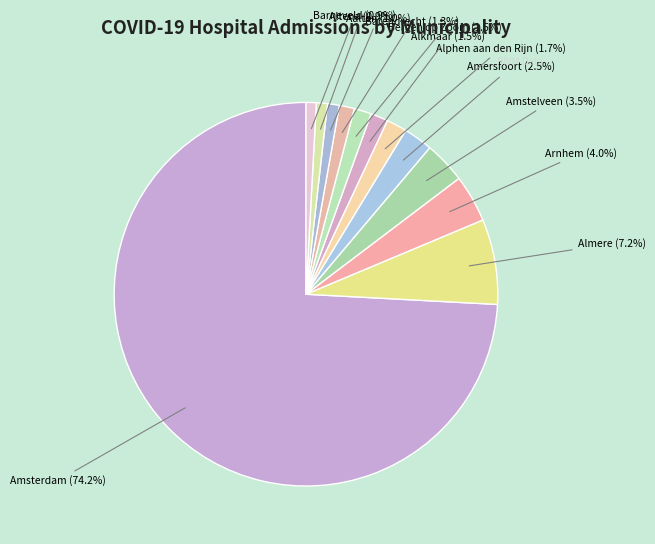

How many slices are in this pie chart?

12